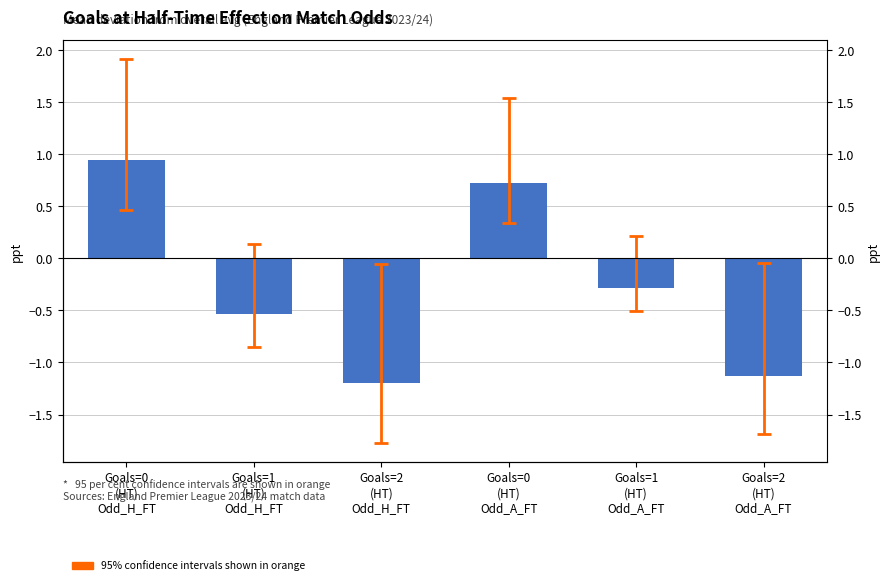

Where does the data first go above 0?

Goals=0
(HT)
Odd_H_FT